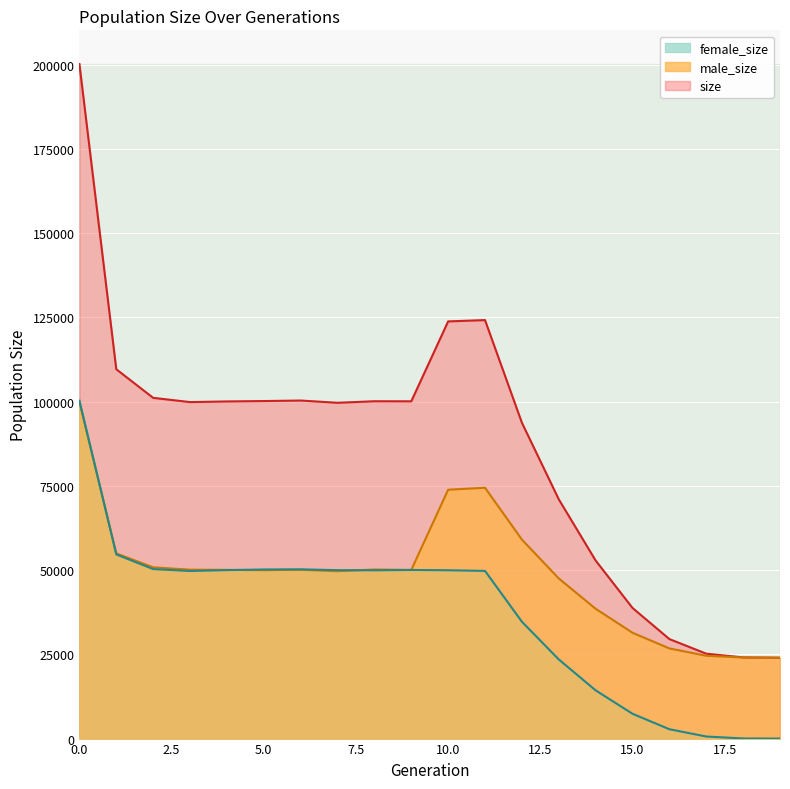

In male_size, how many points are higher than both neighbors (excluding endpoints)?

3